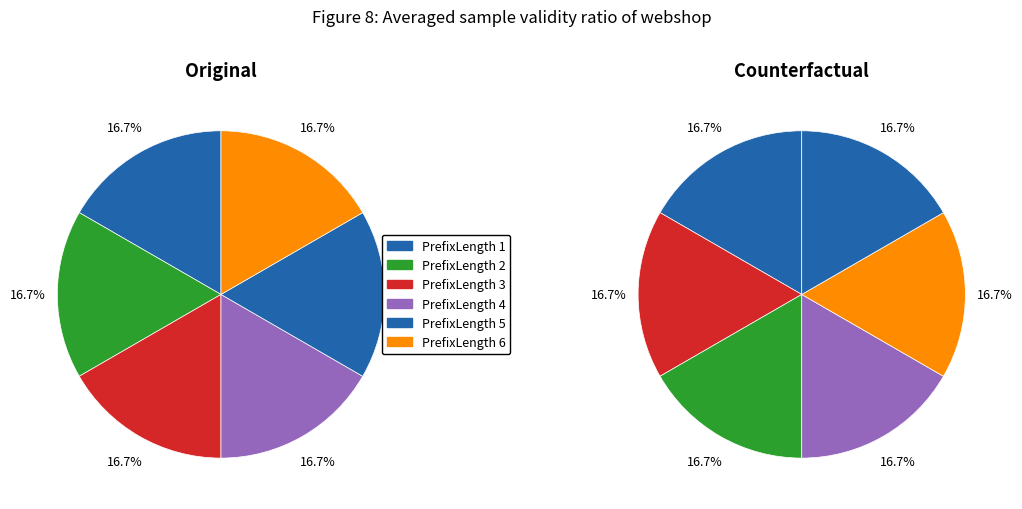

Which has a higher value, 2 or 1?

2